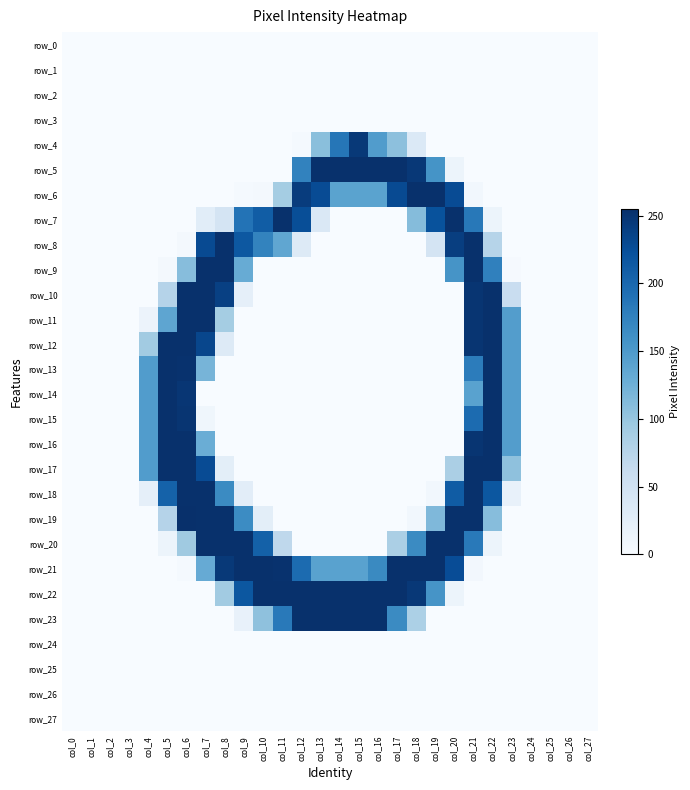

Rank the categories by row_26 value from lowest to highest.

col_0, col_1, col_2, col_3, col_4, col_5, col_6, col_7, col_8, col_9, col_10, col_11, col_12, col_13, col_14, col_15, col_16, col_17, col_18, col_19, col_20, col_21, col_22, col_23, col_24, col_25, col_26, col_27